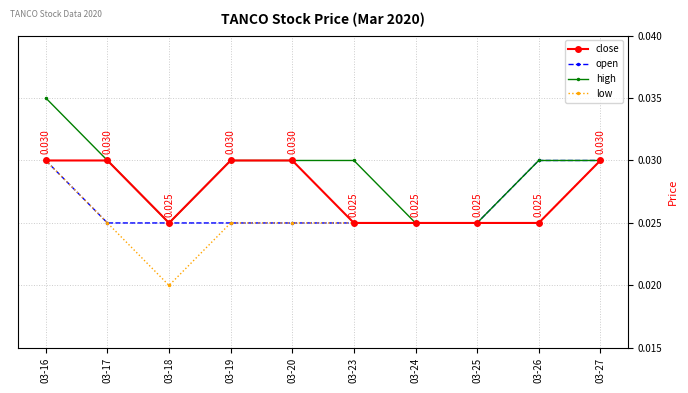

List the series in order of their overall mean, highest first.

high, close, open, low